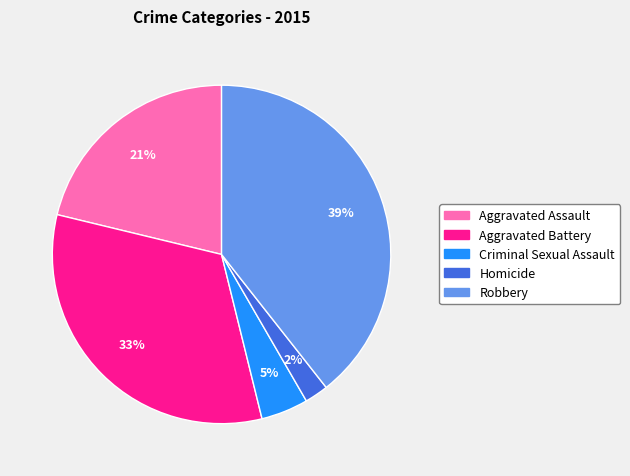

To the nearest percent, what portion does Aggravated Battery represent?

33%